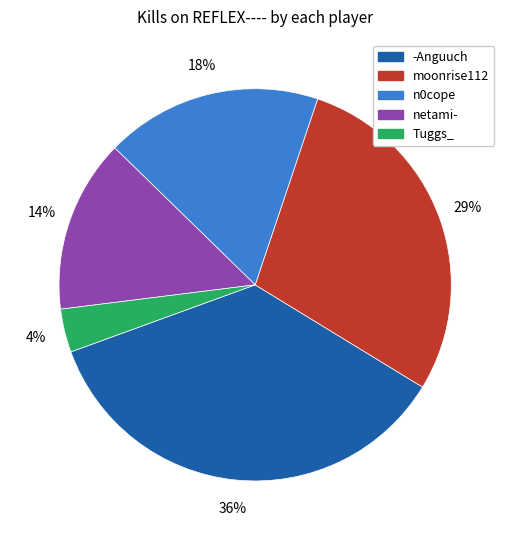

To the nearest percent, what is the difference between the largest and smallest slice percentages?

32%